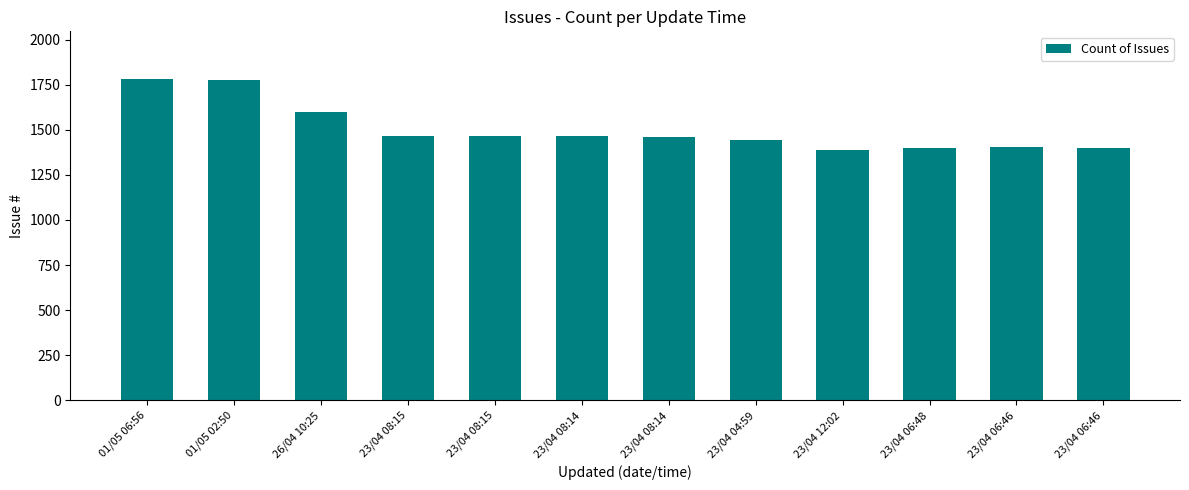

Which label corresponds to the smallest value in the chart?

23/04 12:02